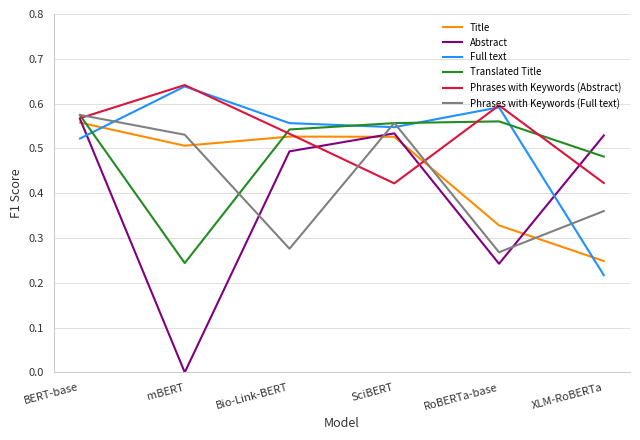

What position from the right is RoBERTa-base?

2